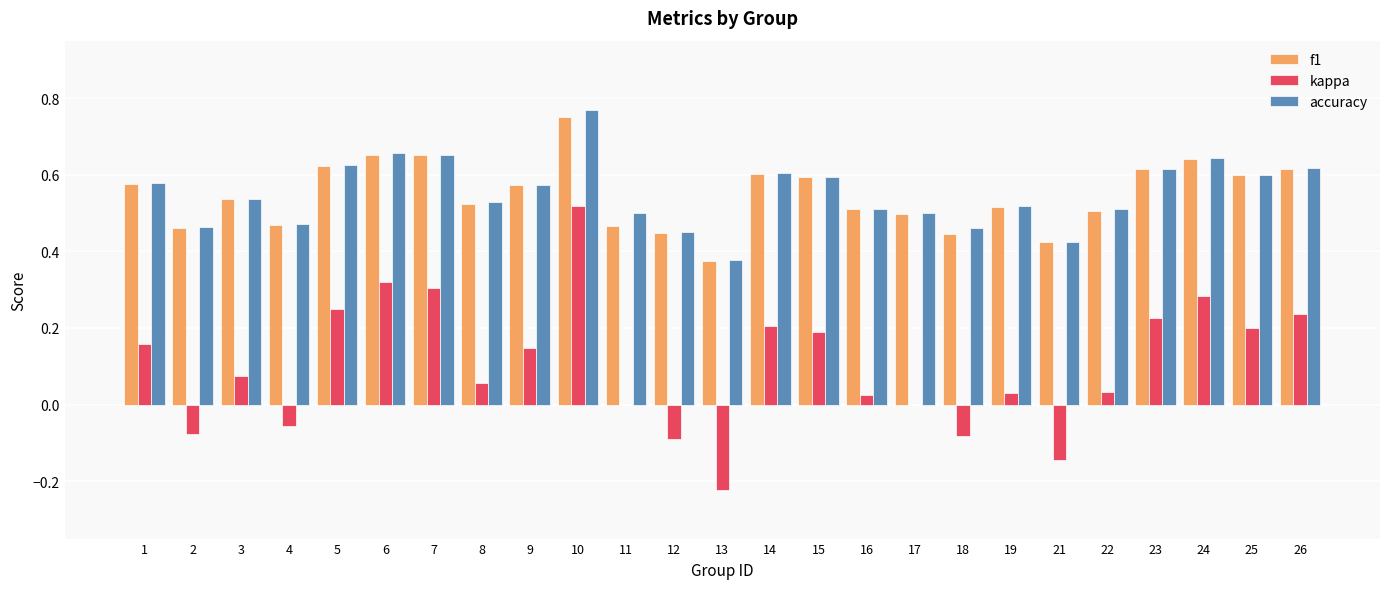

What is the total value across all series at 24?

1.6